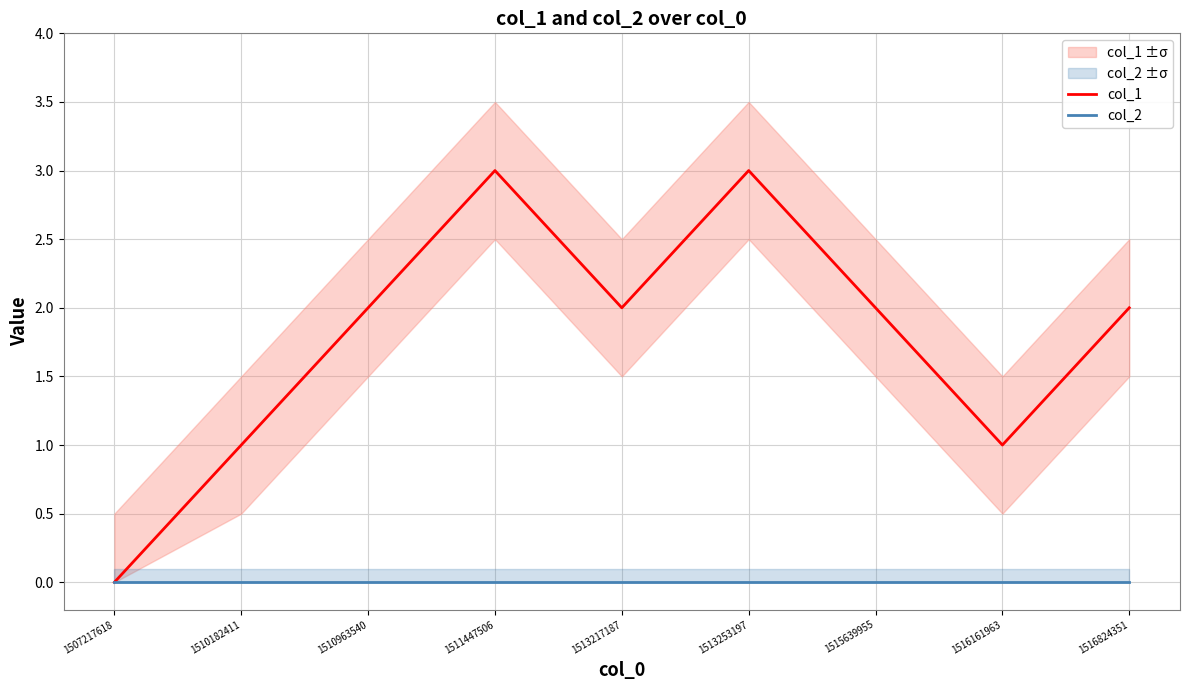

At which category is the sum across all series the highest?

1511447506